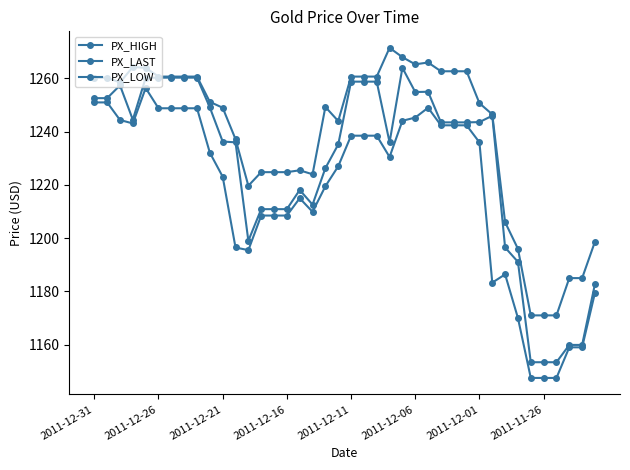

Does the chart have visible grid lines?

No